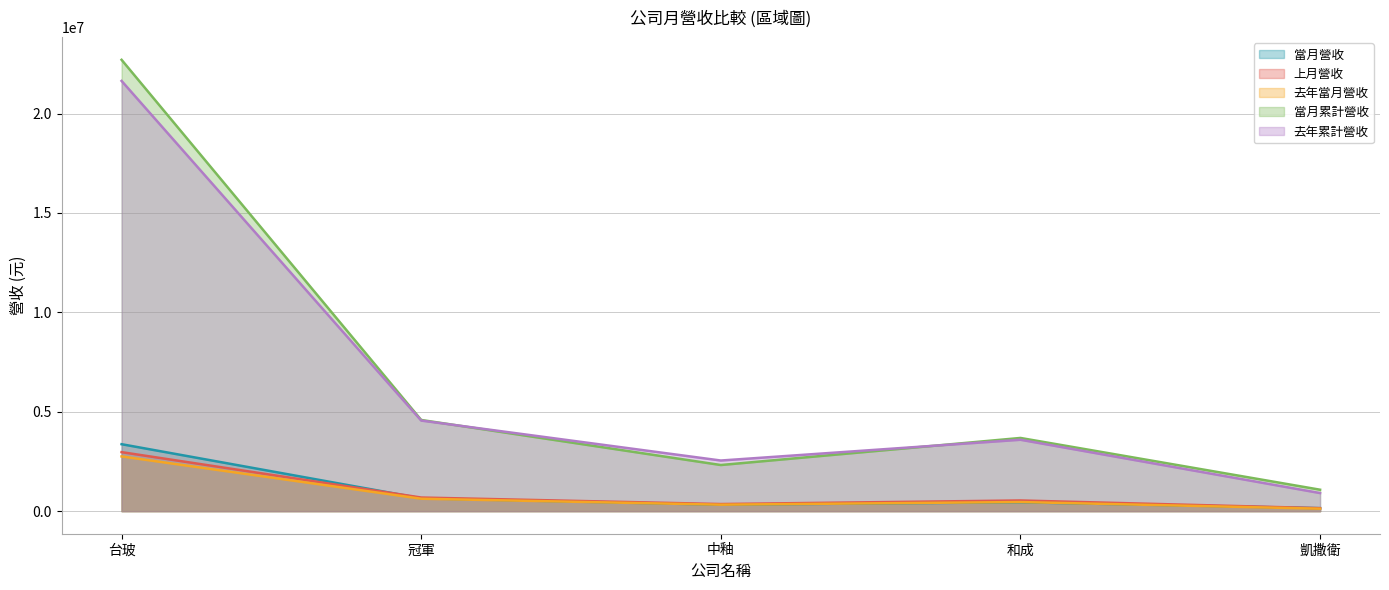

What position from the right is 冠軍?

4